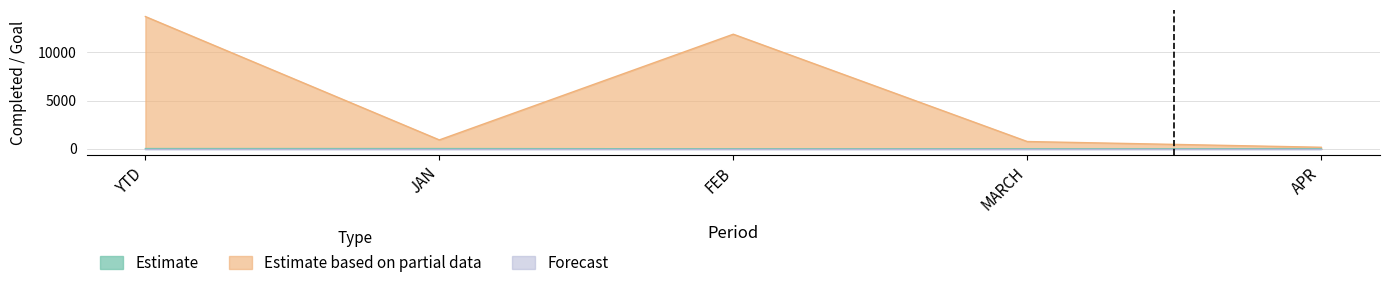

The APR series shows 0 at APR. True or false?

True